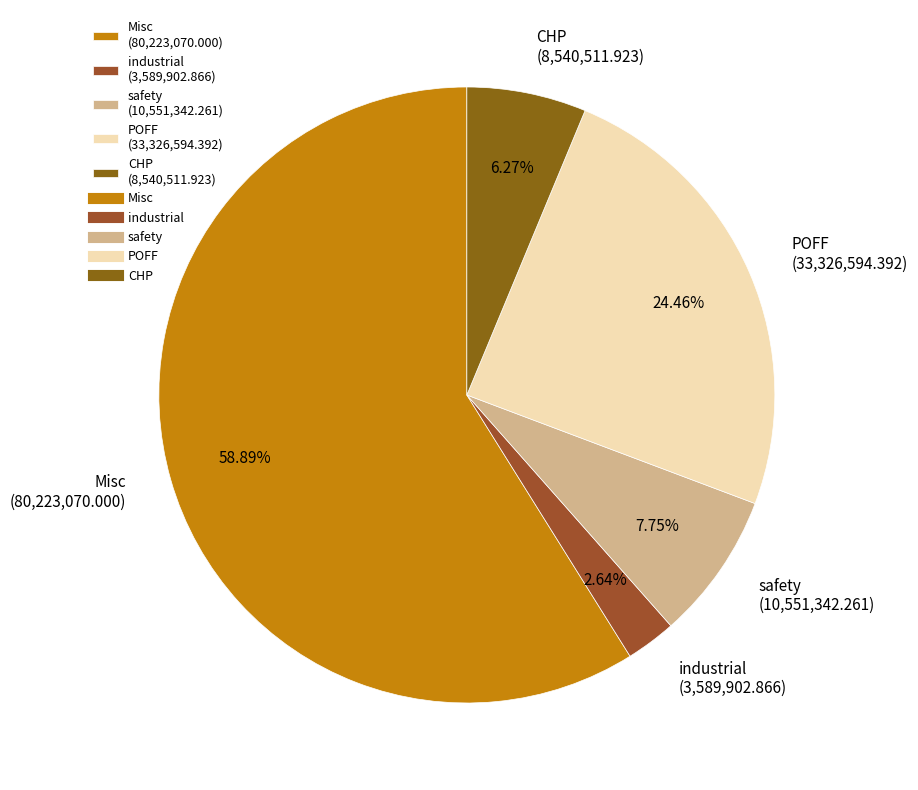

What percentage is NOT represented by industrial?

97.4%